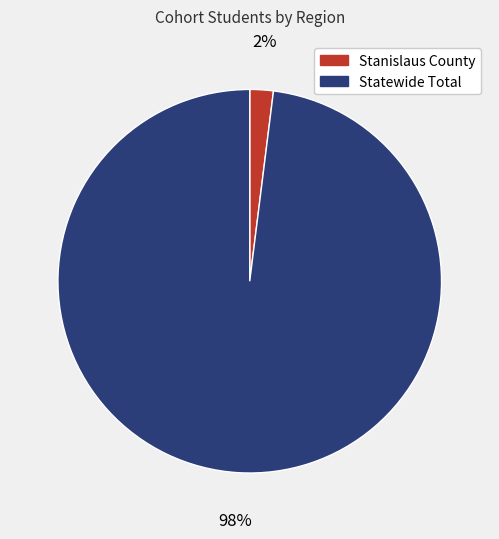

The Statewide Total slice represents 98% of the pie. True or false?

True